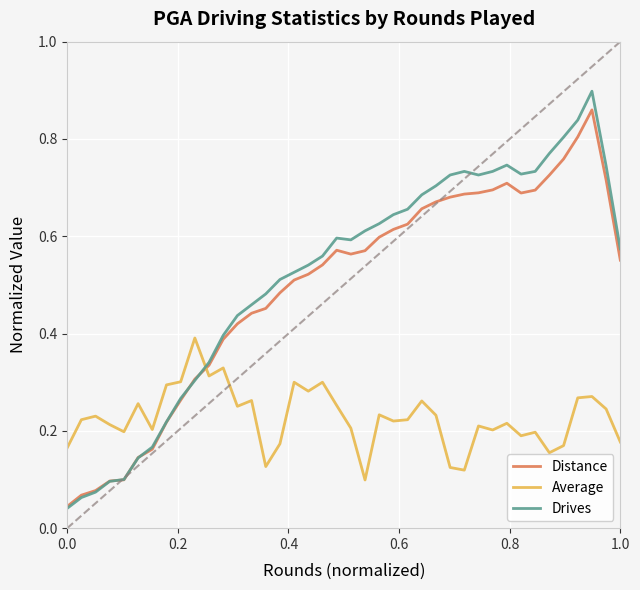

Which series has the largest range (max minus min)?

Drives